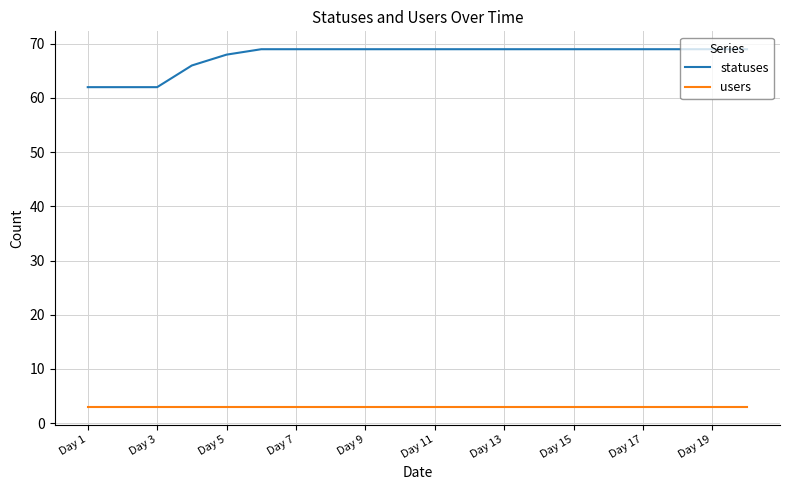

Rank the series by their maximum value, from highest to lowest.

statuses, users